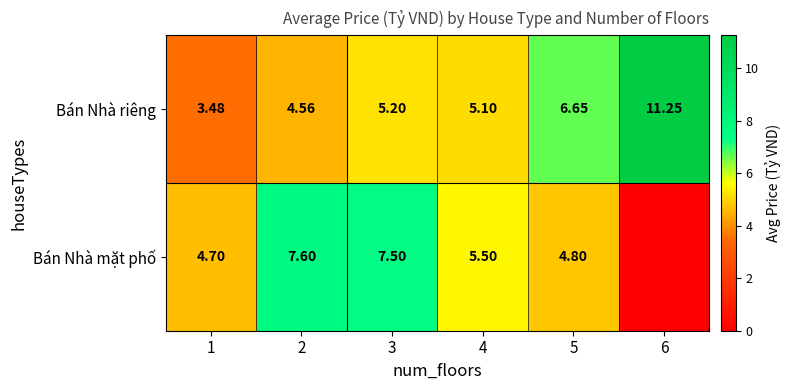

Which category has the highest value across all series?

6